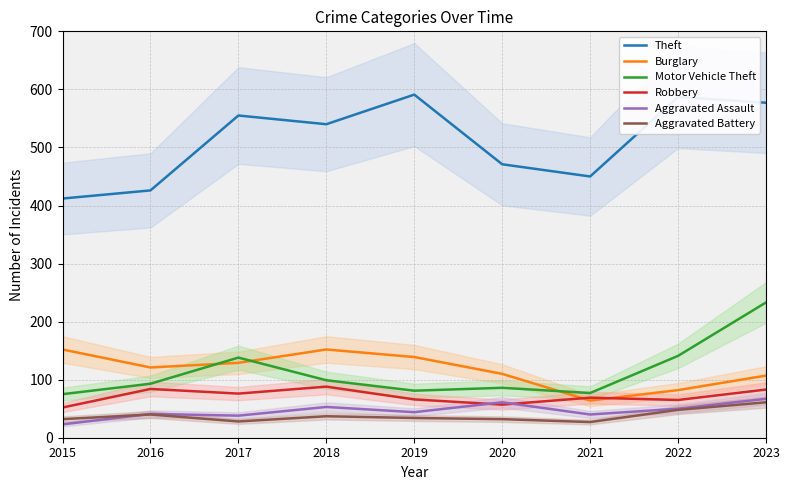

What are all the series names shown in the legend?

Theft, Burglary, Motor Vehicle Theft, Robbery, Aggravated Assault, Aggravated Battery